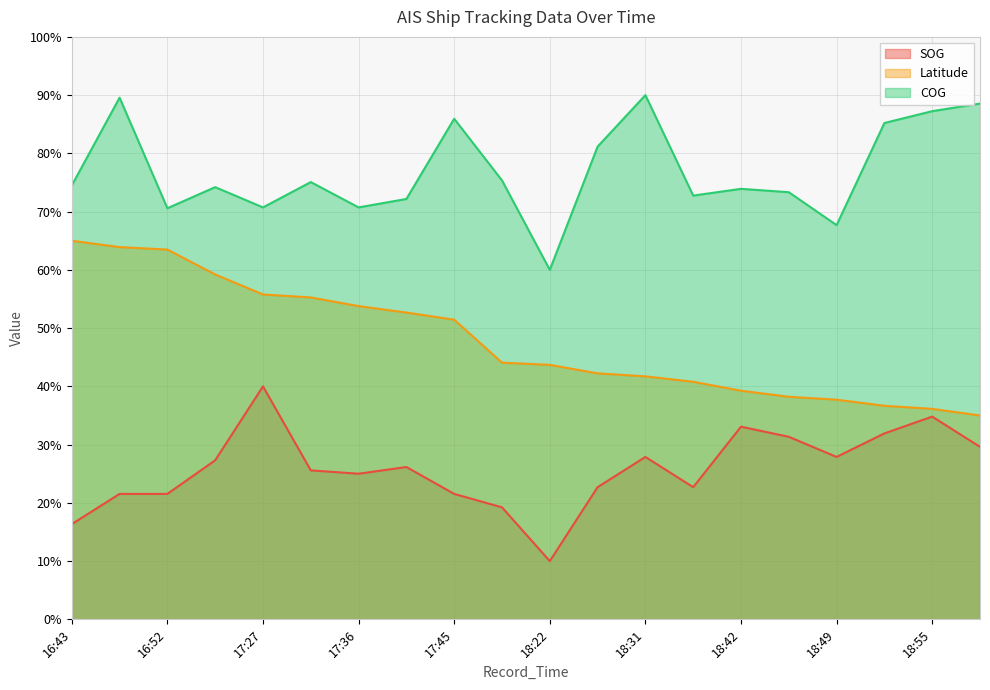

At which label does SOG first exceed 26?

17:11